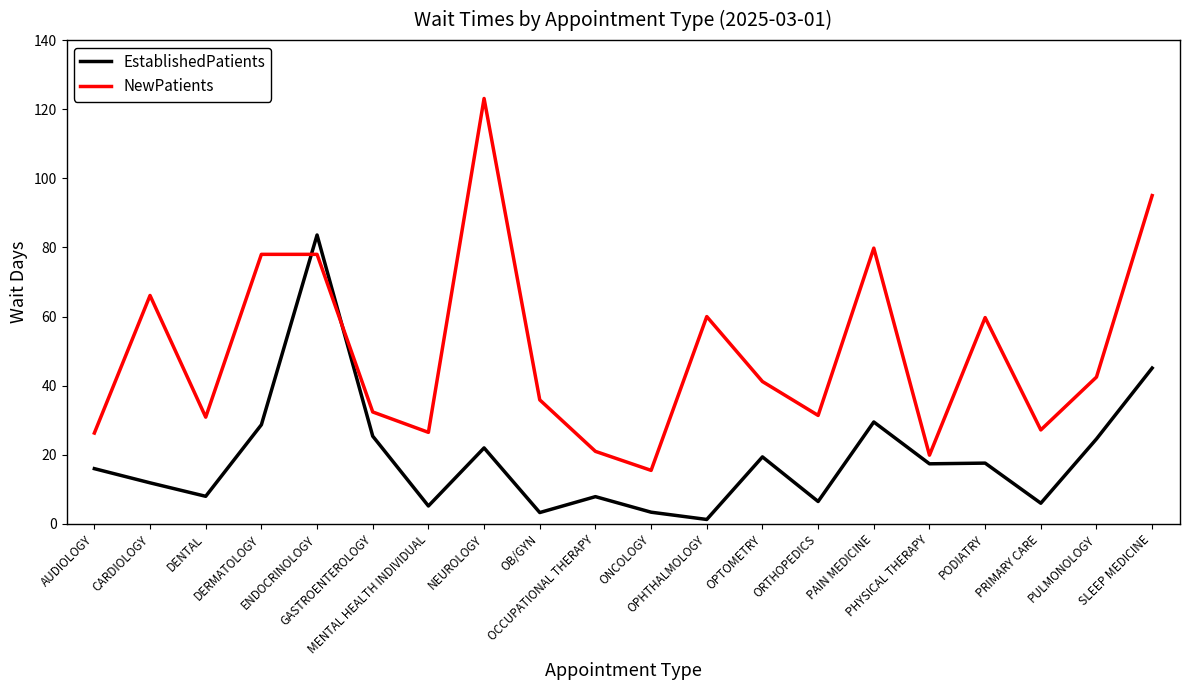

What is the difference between the maximum and minimum values in the EstablishedPatients series?

82.3